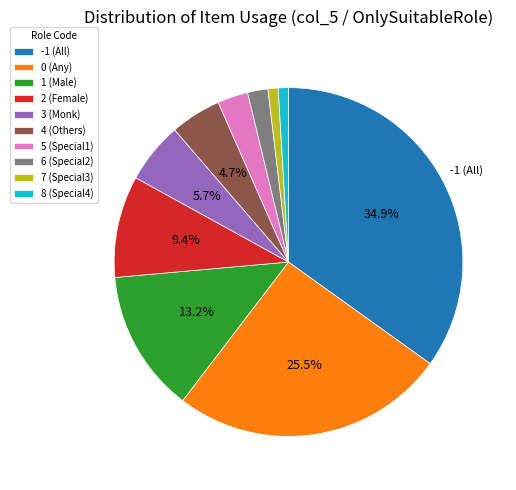

The -1 slice represents 22% of the pie. True or false?

False